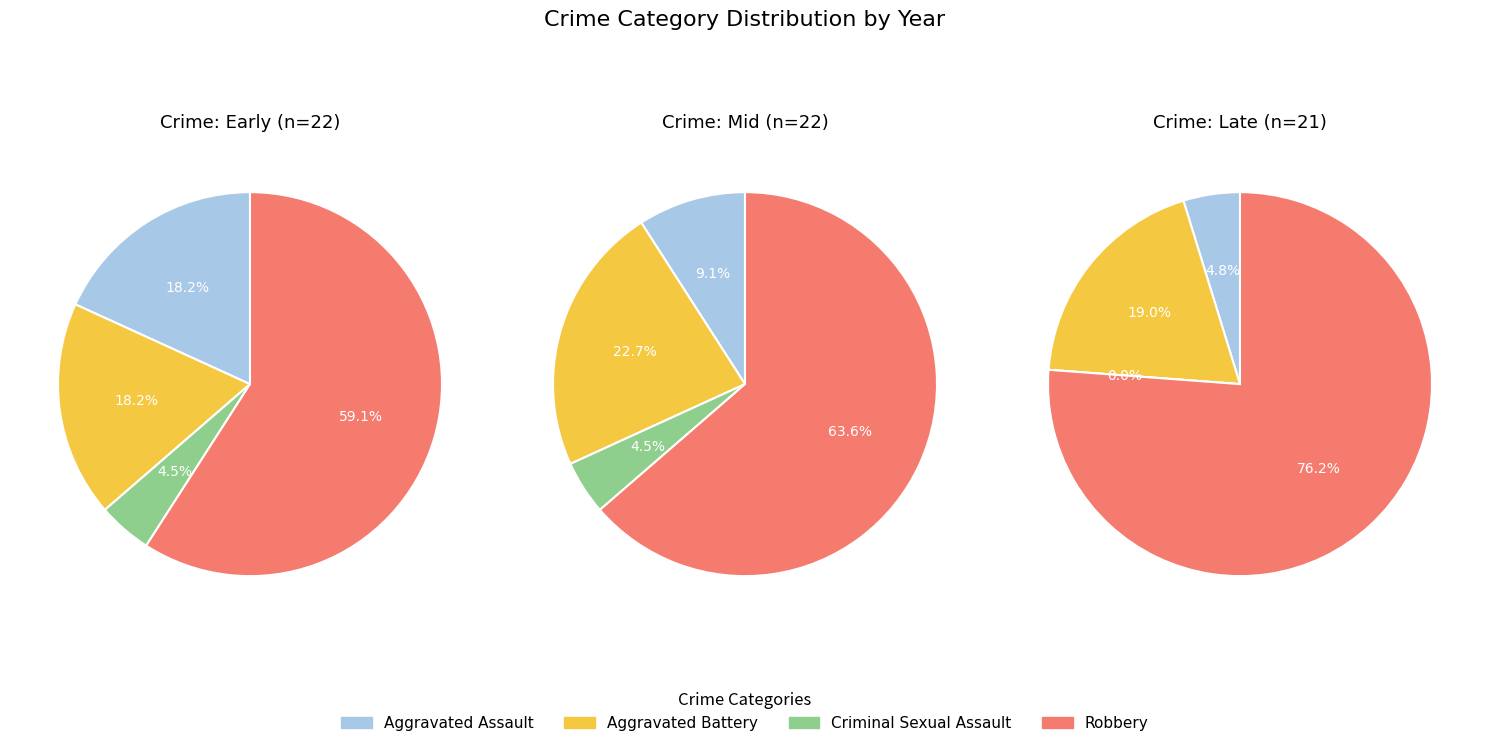

Is it true that Aggravated Assault is 9% of the pie?

True